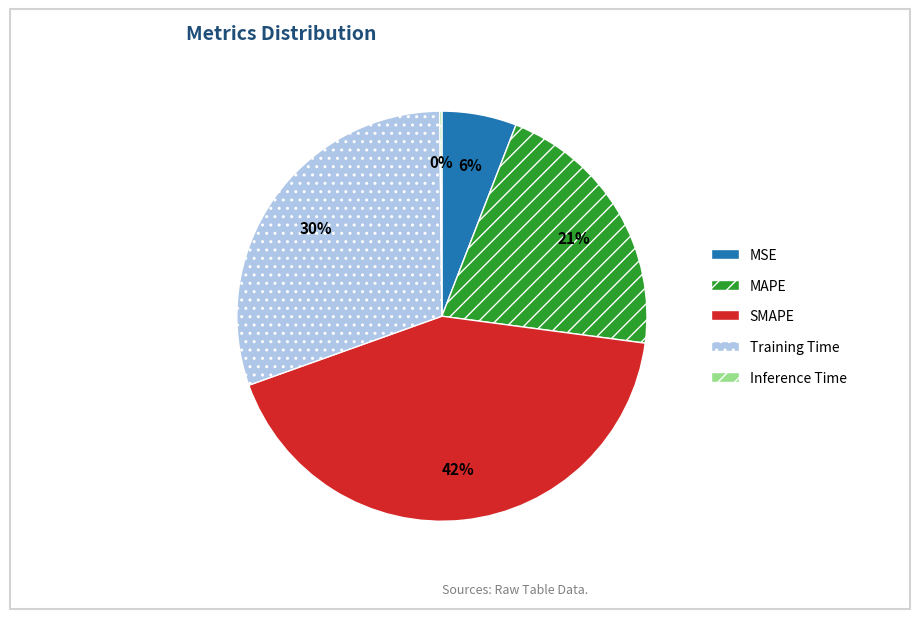

Is there any slice that represents more than half of the pie?

No